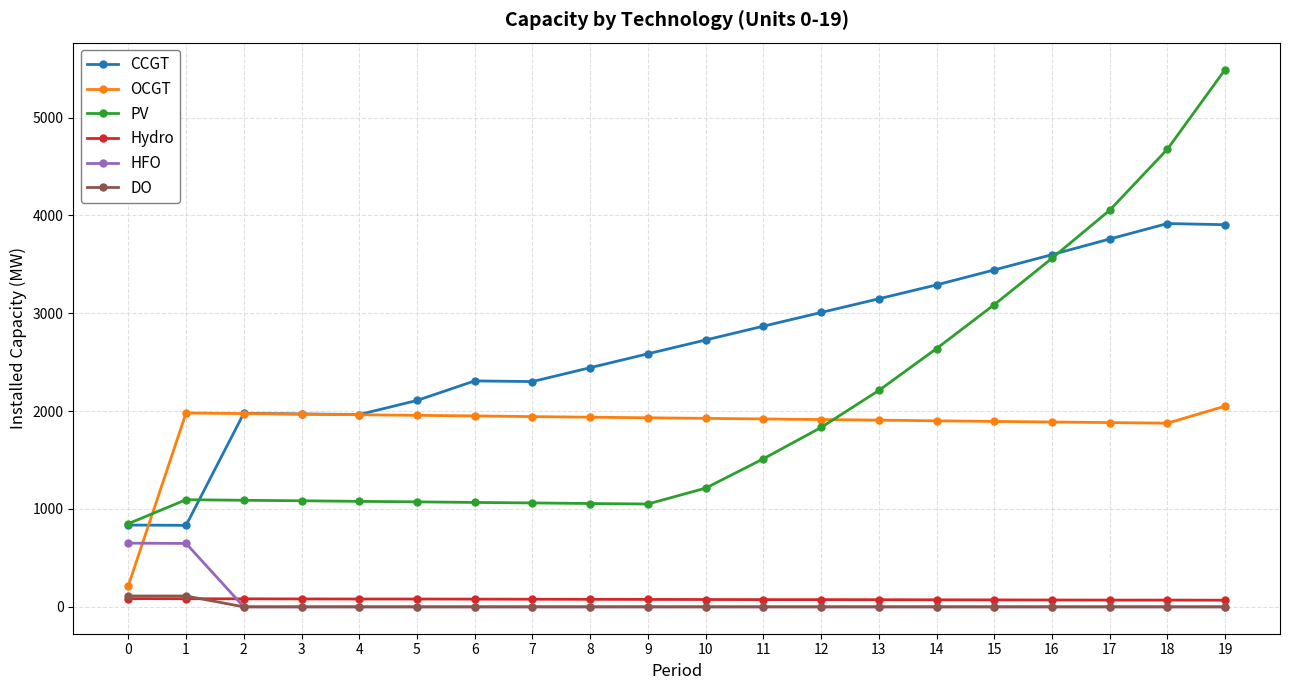

Between 1 and 3, which series saw the biggest shift?

CCGT